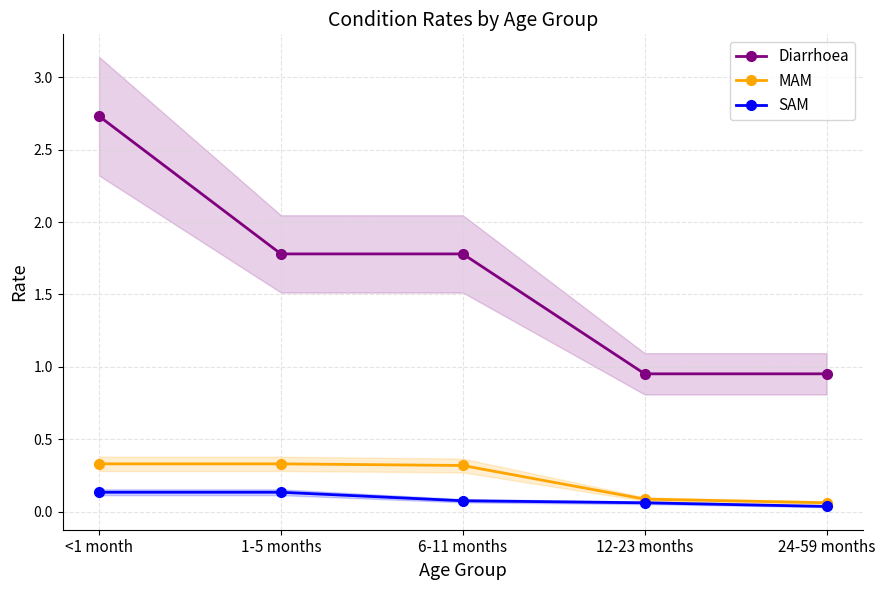

True or false: Diarrhoea and MAM intersect in this chart.

False